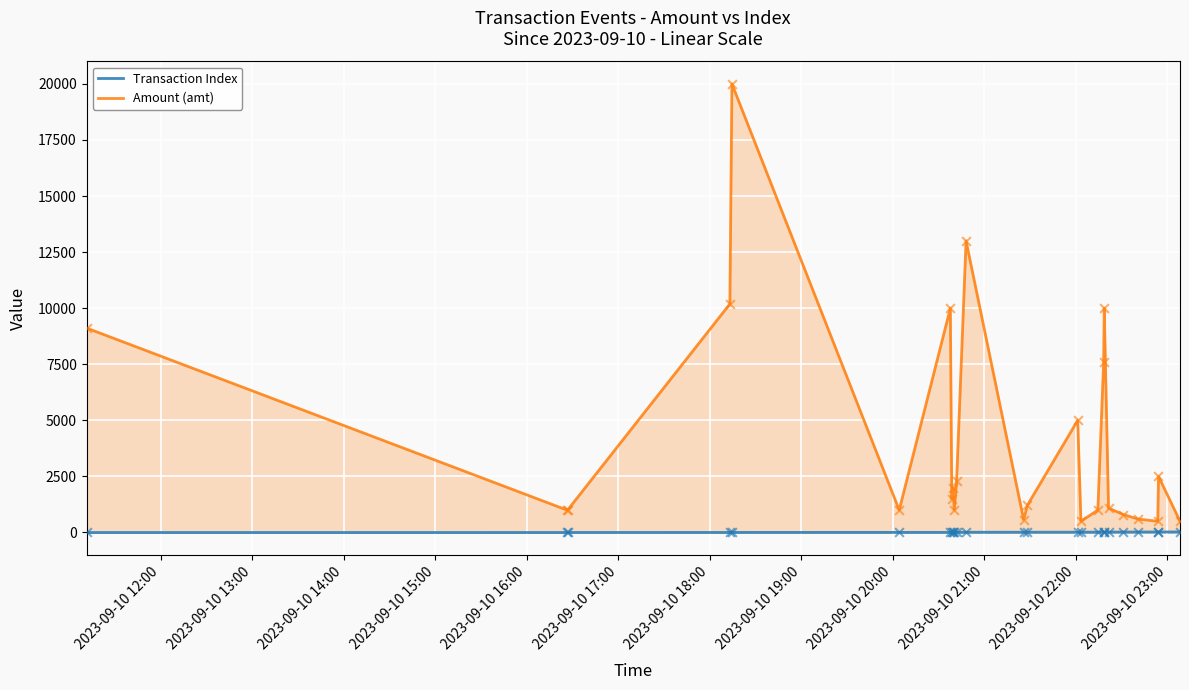

Which series has the largest total across all categories?

Amount (amt)